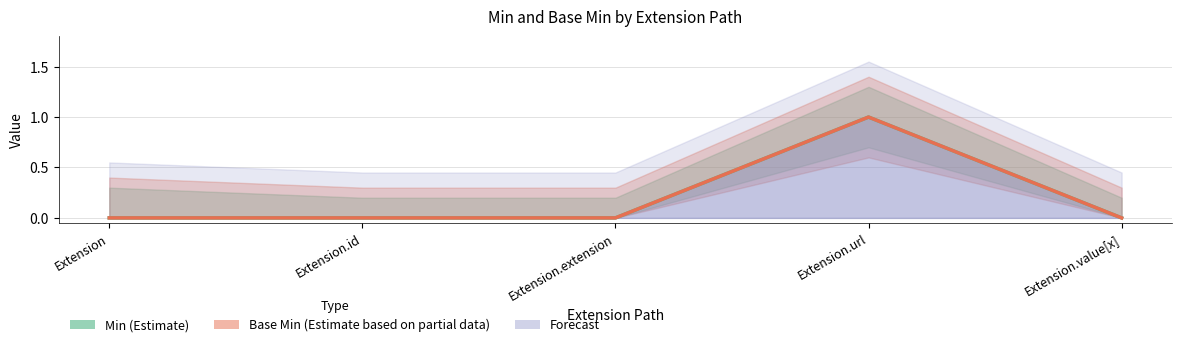

True or false: Base Min (Estimate based on partial data) and Min (Estimate) cross at least once.

False